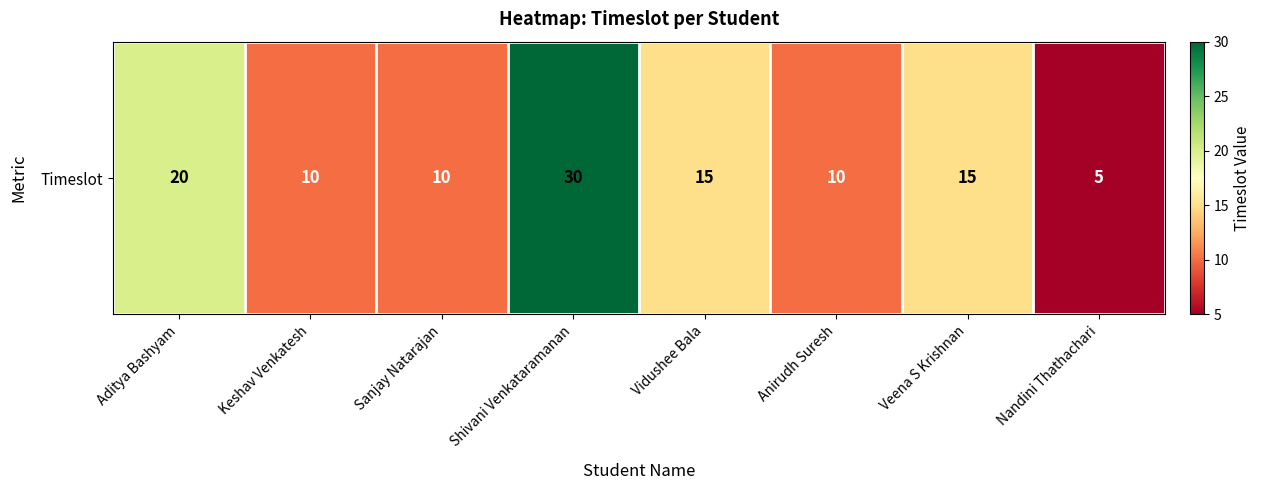

Which category has the highest value across all series?

Shivani Venkataramanan